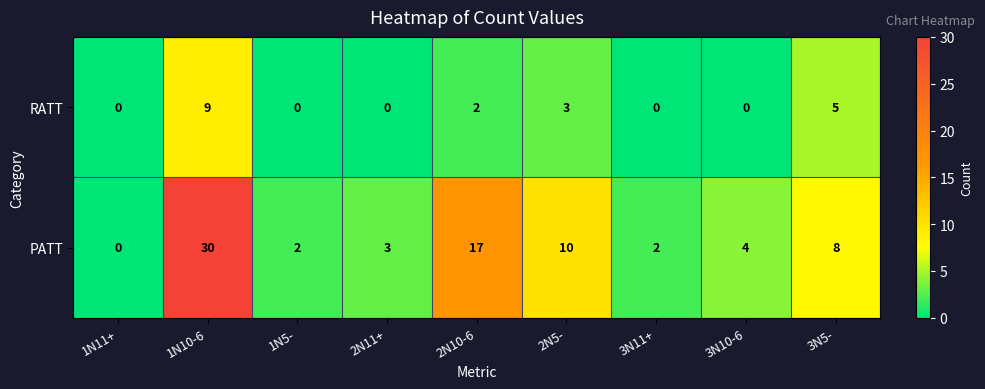

What is the total value across all series at 3N11+?

2